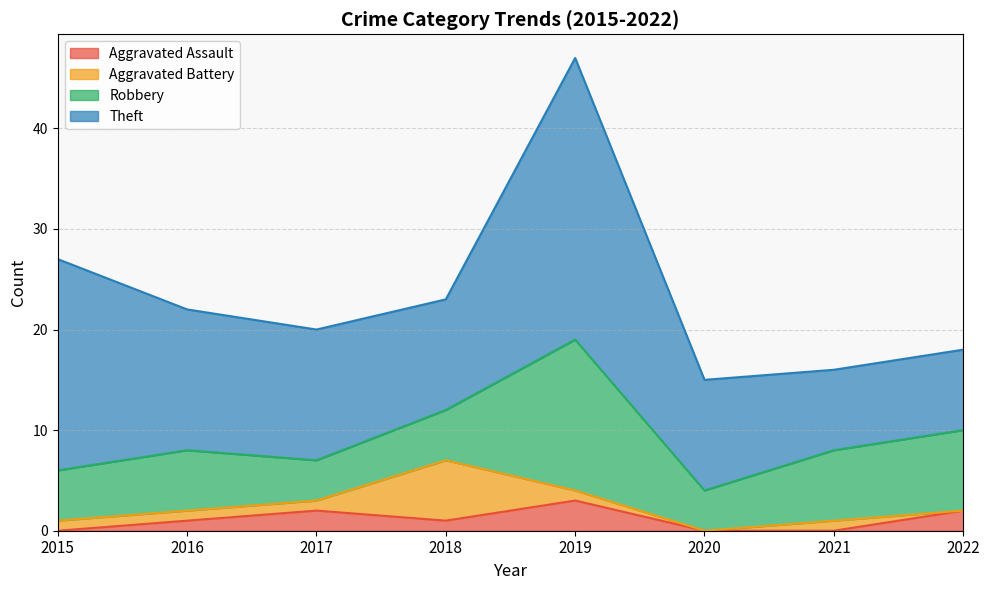

At which category is the sum across all series the highest?

2019